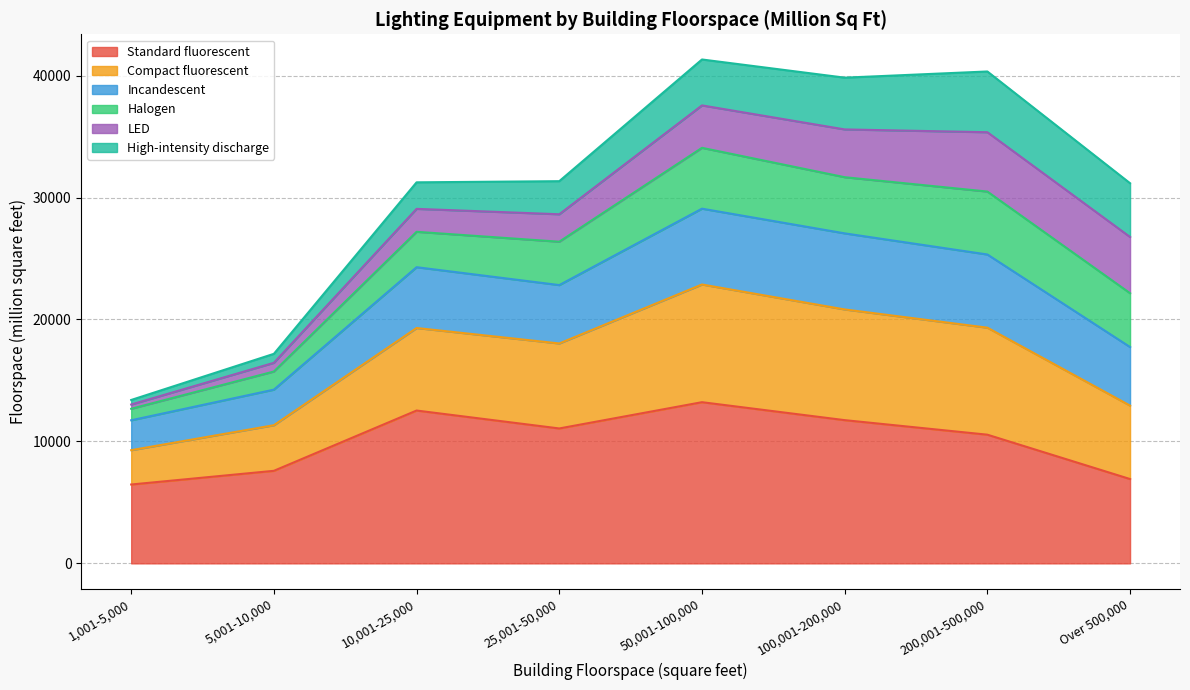

What is the lowest value of the Standard fluorescent series?

6466